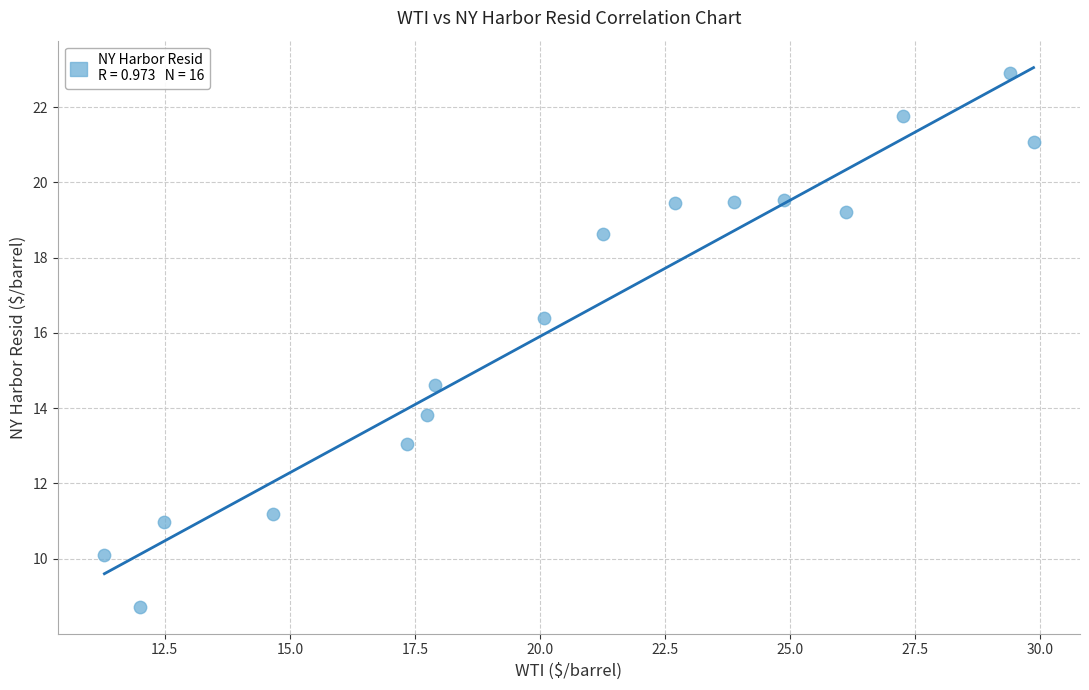

What is the range of Y values (max minus min)?

14.2